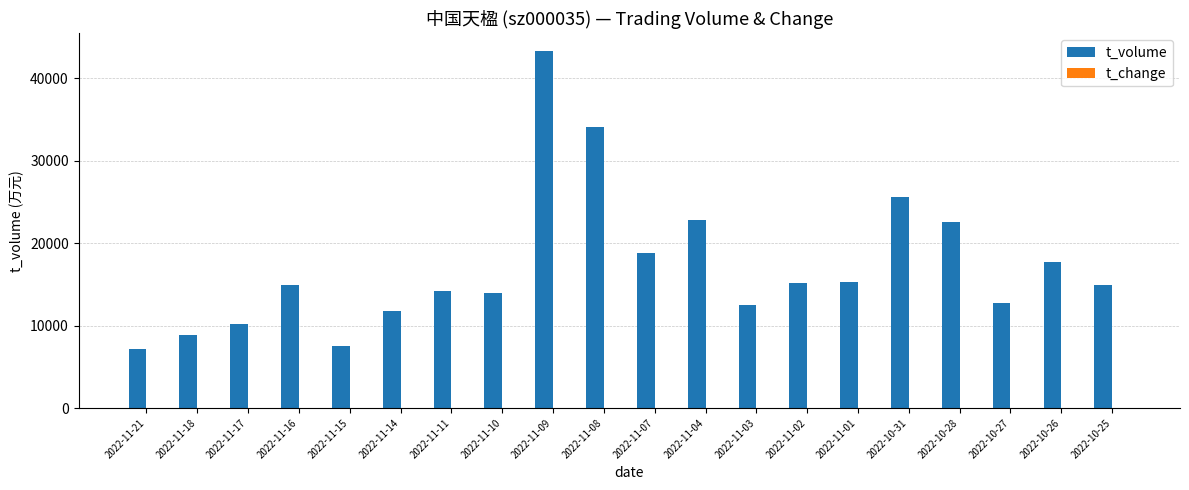

The value of t_volume at 2022-11-17 is 10222.0. True or false?

True